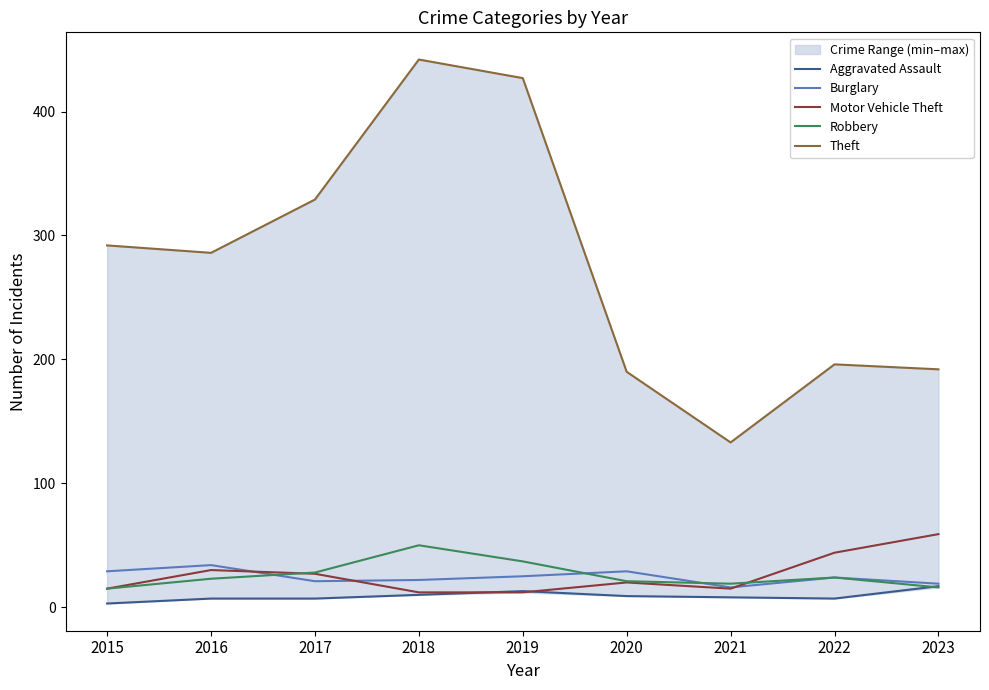

How many interior local peaks does the Motor Vehicle Theft series have?

2